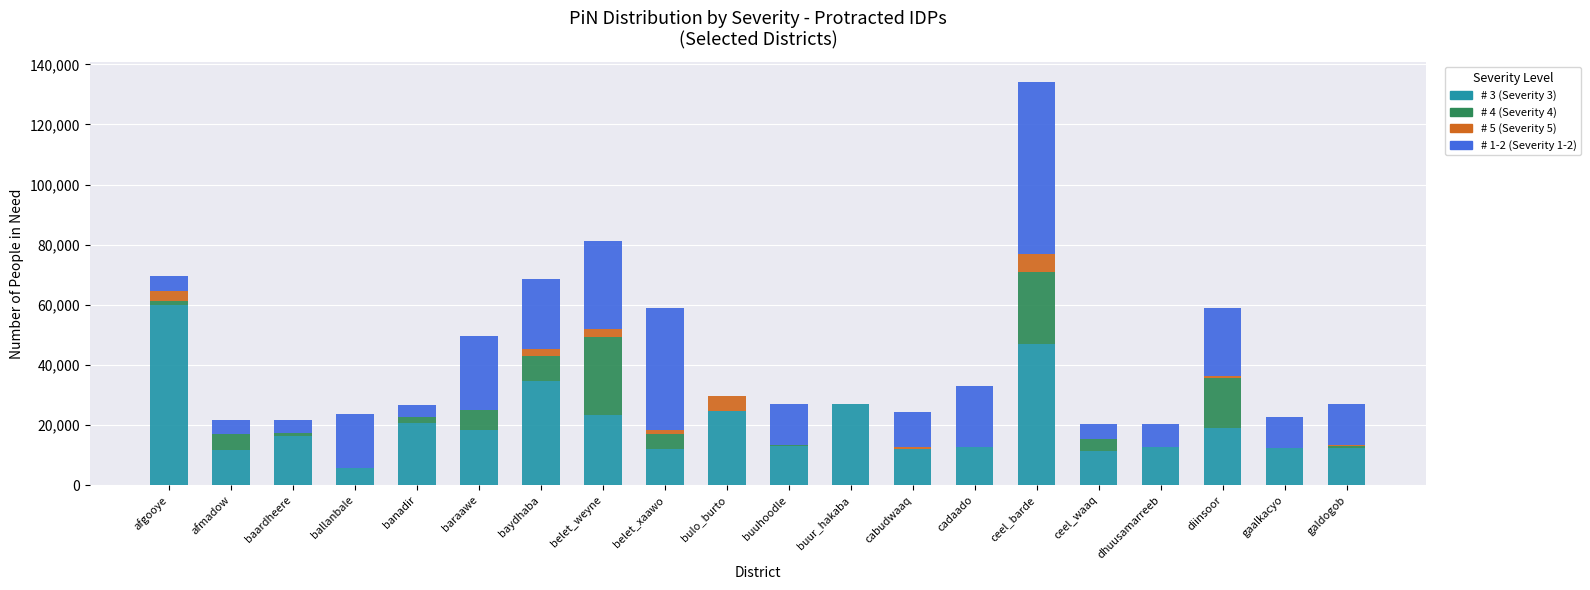

At which label does # 3 (Severity 3) reach its peak?

afgooye